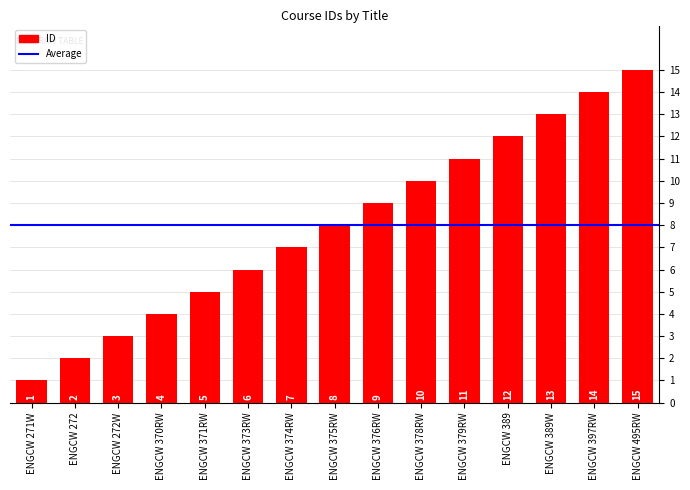

The chart shows a value of 0 at ENGCW 272. True or false?

False